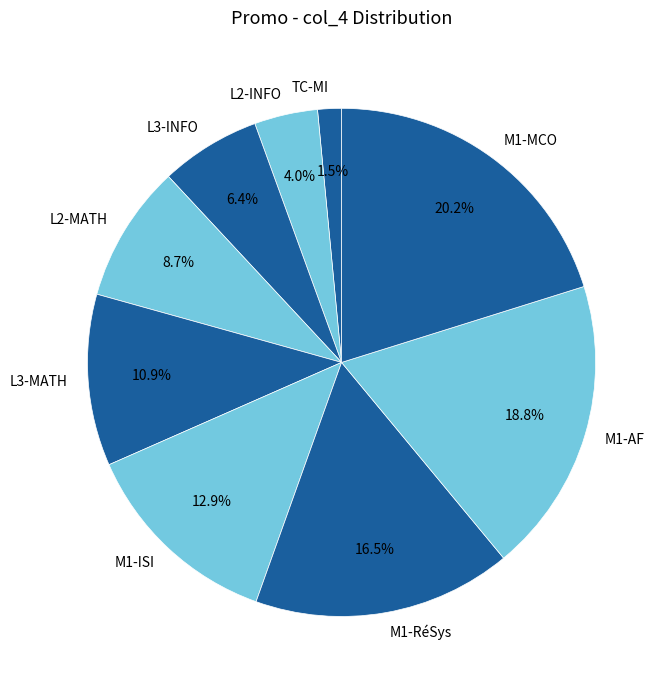

Which category has the smallest portion of the pie?

TC-MI